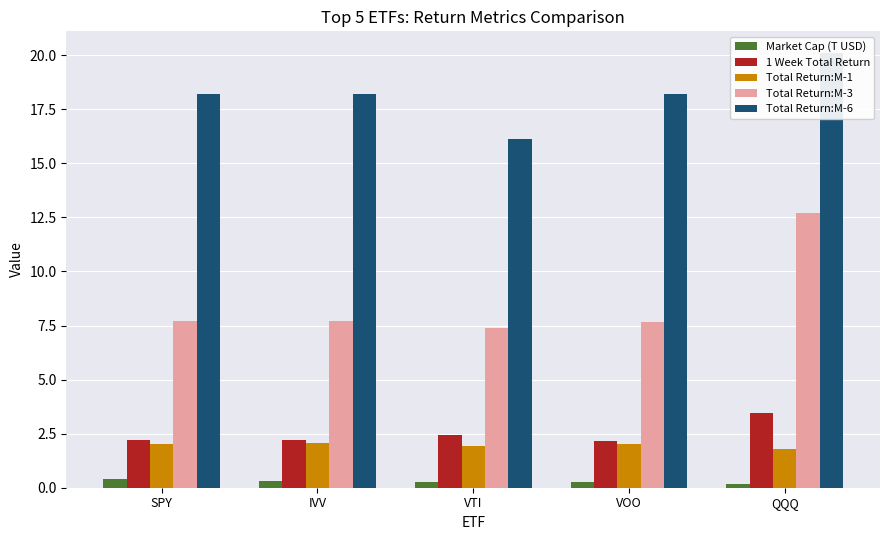

At which label does Total Return:M-1 reach its minimum?

QQQ